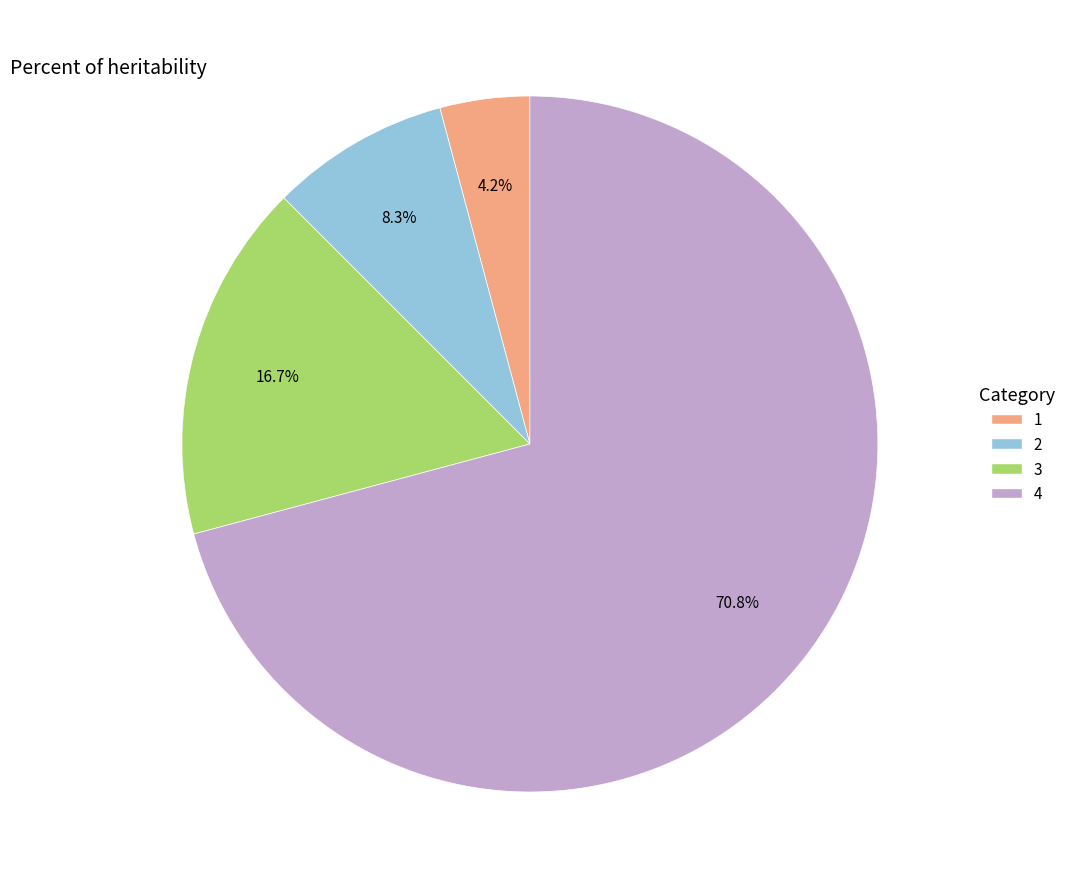

Rank the categories by value from highest to lowest.

4, 3, 2, 1